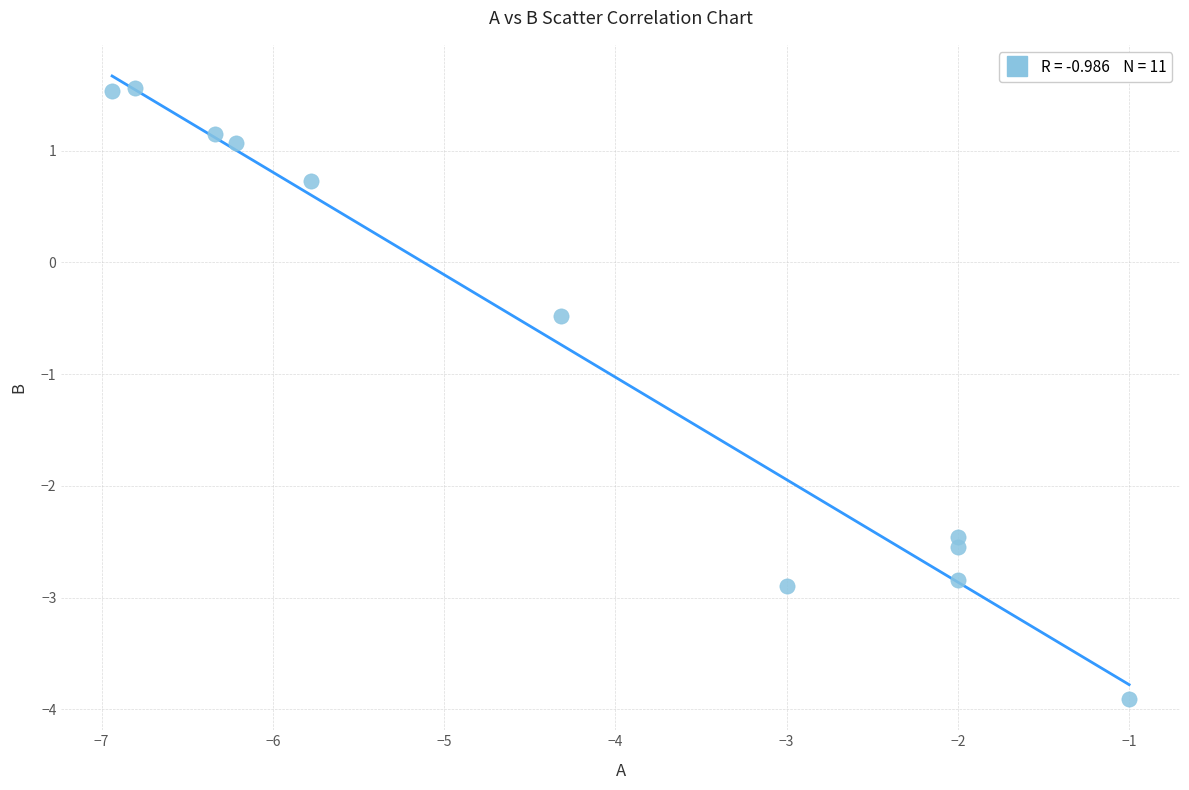

What is the average Y value?

-0.8